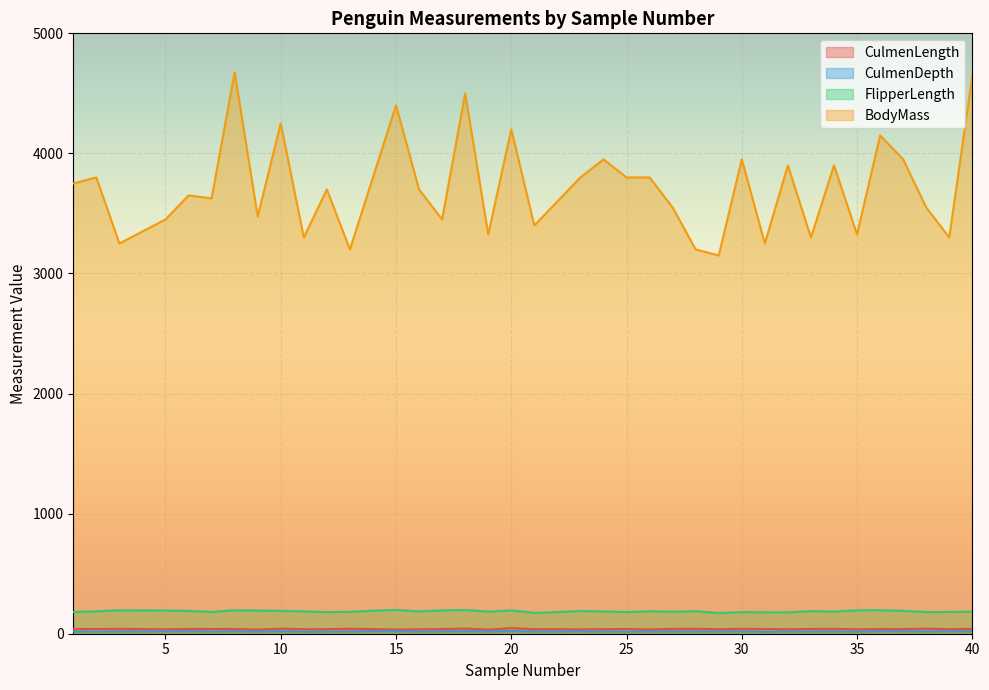

True or false: CulmenLength and BodyMass intersect in this chart.

False